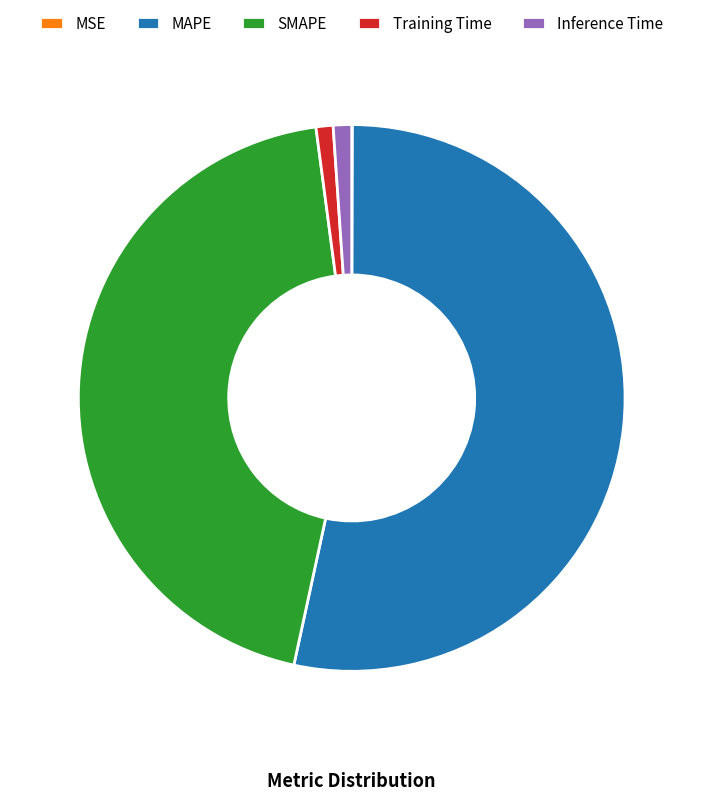

Which category has the biggest portion of the pie?

MAPE